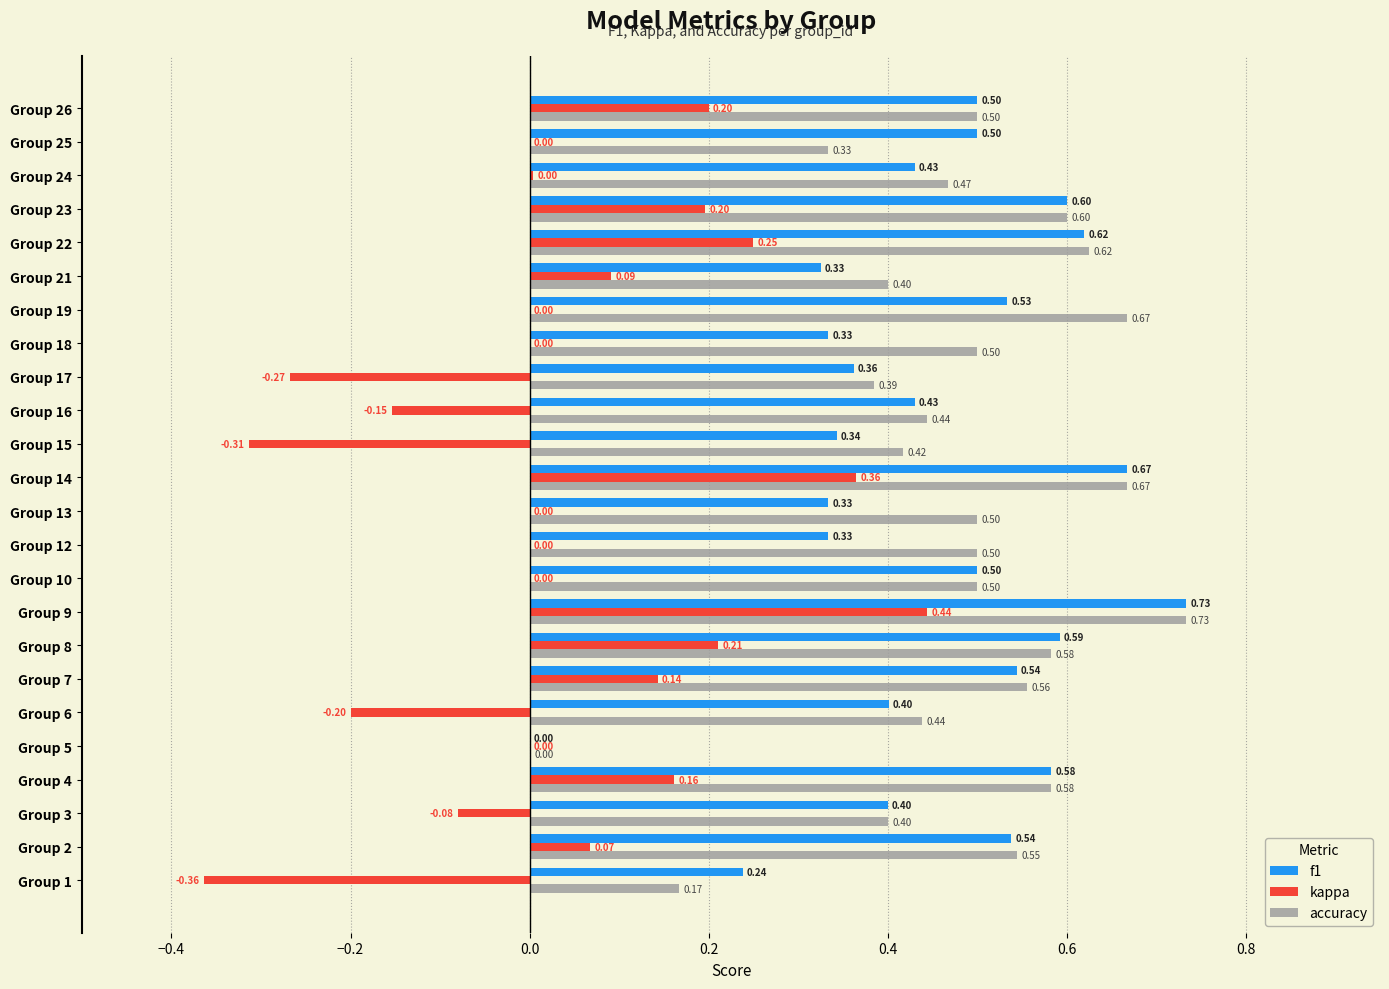

What are all the series names shown in the legend?

f1, kappa, accuracy